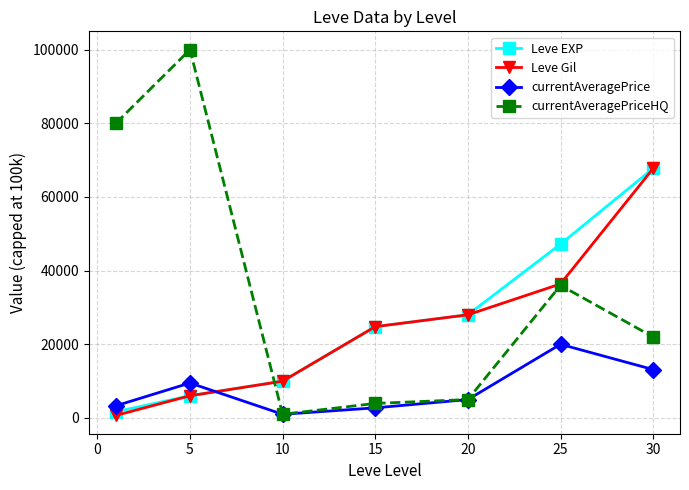

Does the chart display data point markers on the line(s)?

Yes